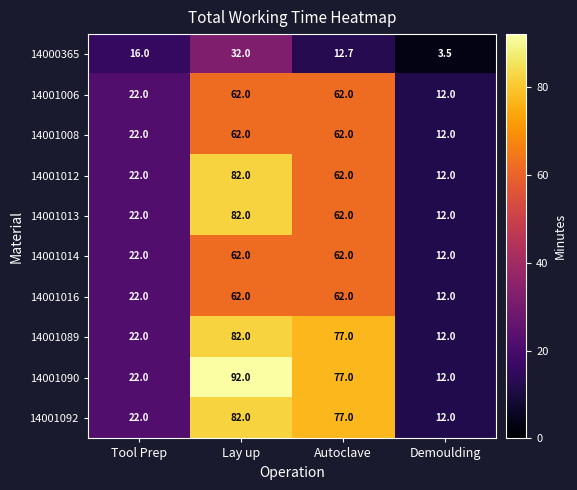

Which series has the widest spread of values?

14001090